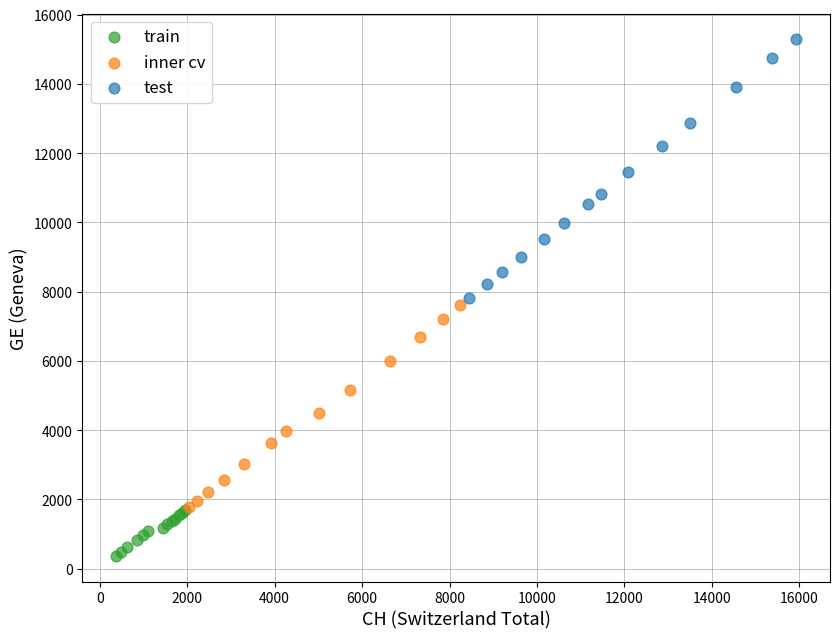

What are all the series names shown in the legend?

train, inner cv, test